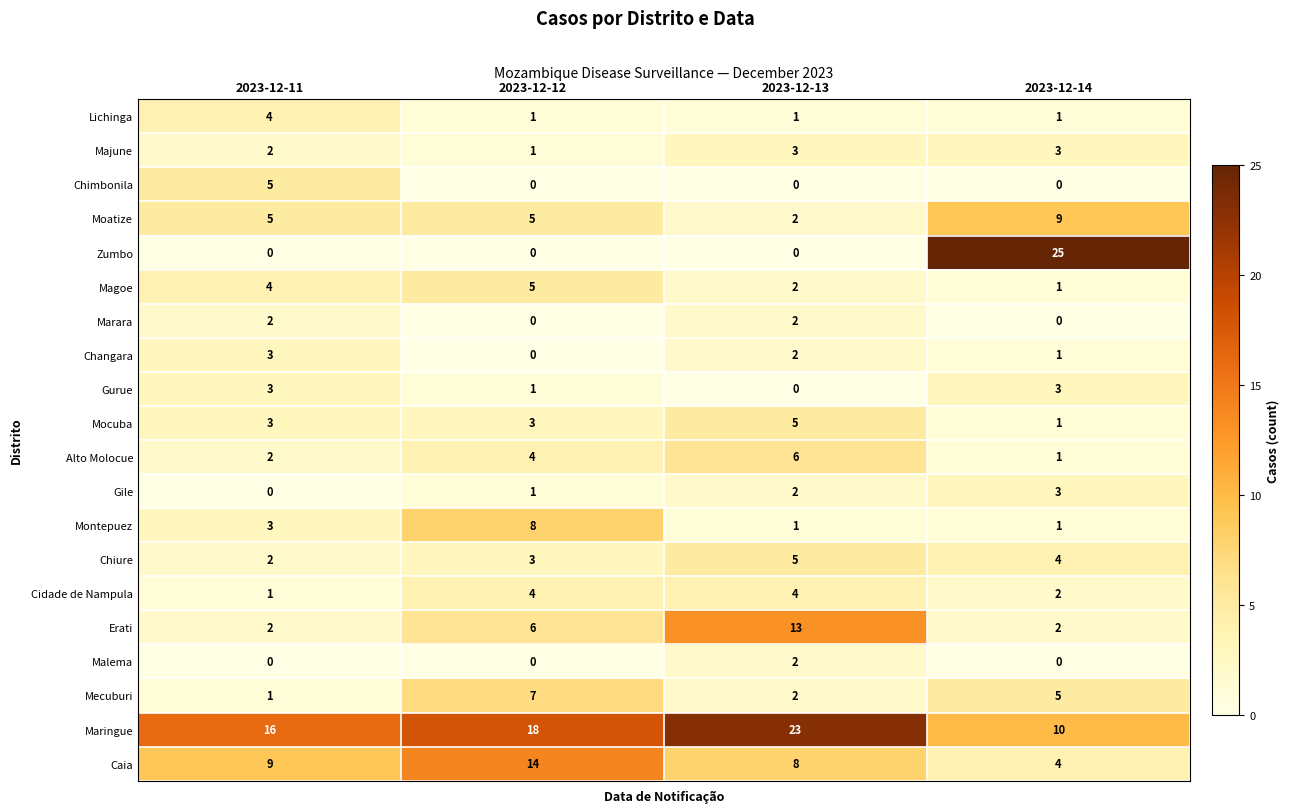

Rank the categories by Mecuburi value from highest to lowest.

2023-12-12, 2023-12-14, 2023-12-13, 2023-12-11